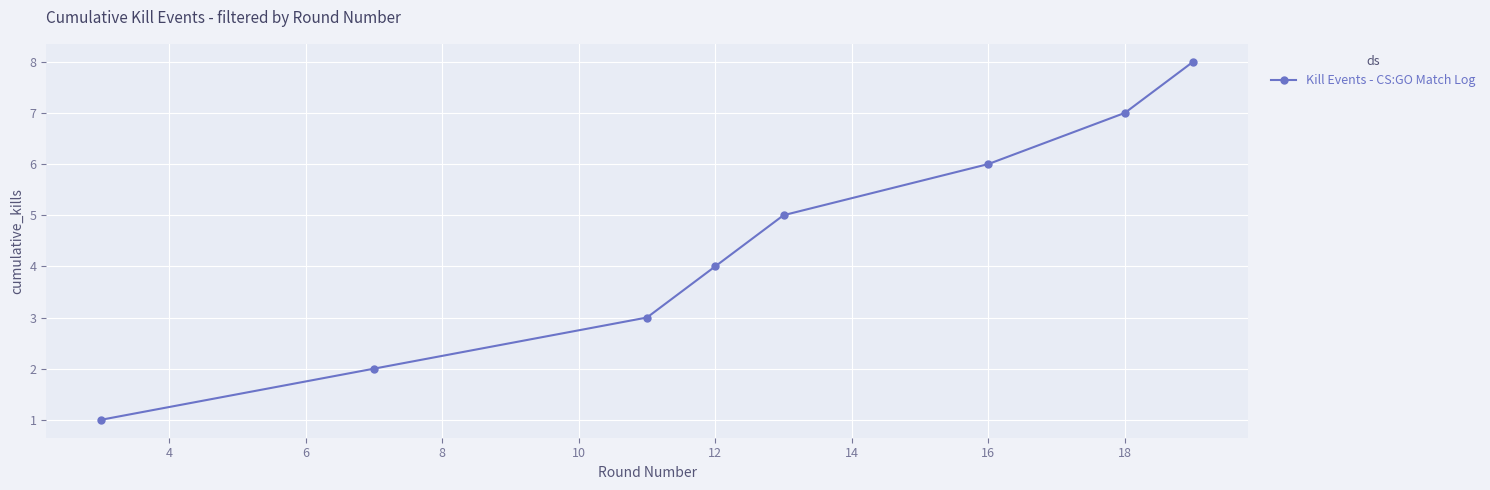

What is the maximum value shown in the chart?

8